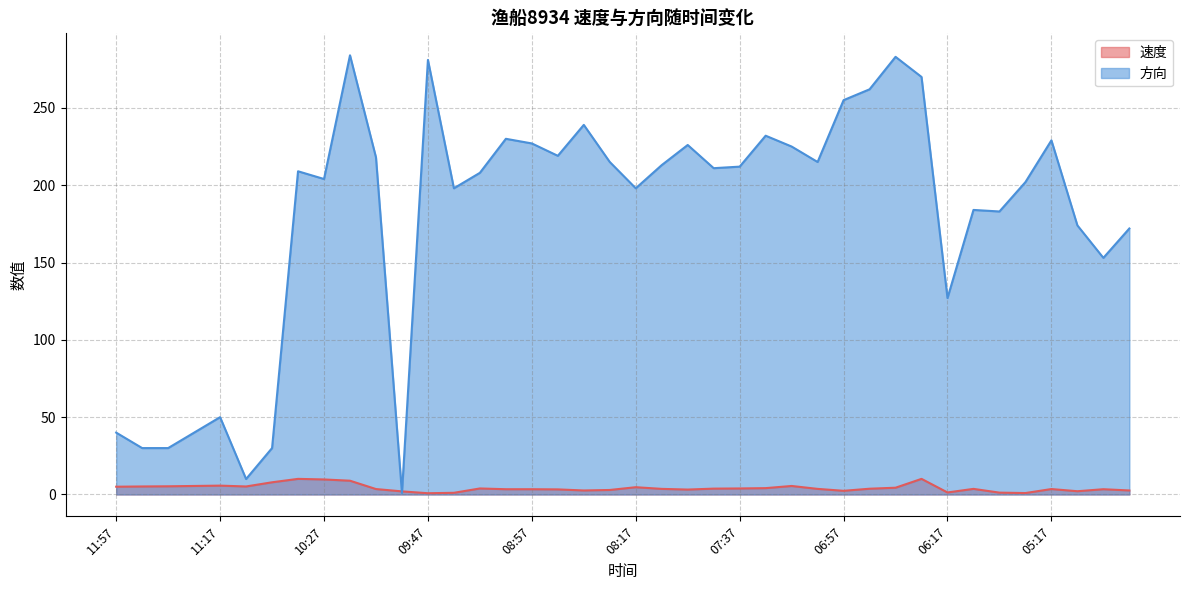

Where is the first local maximum for 方向?

11:17